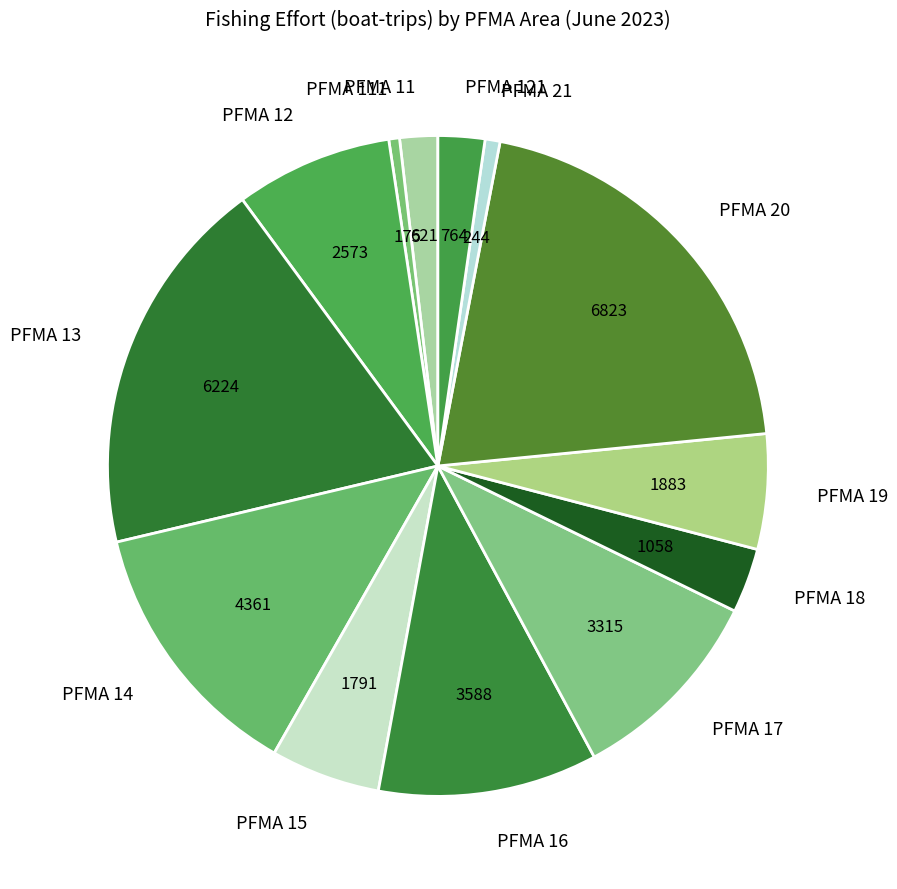

Which has a higher value, PFMA 111 or PFMA 16?

PFMA 16